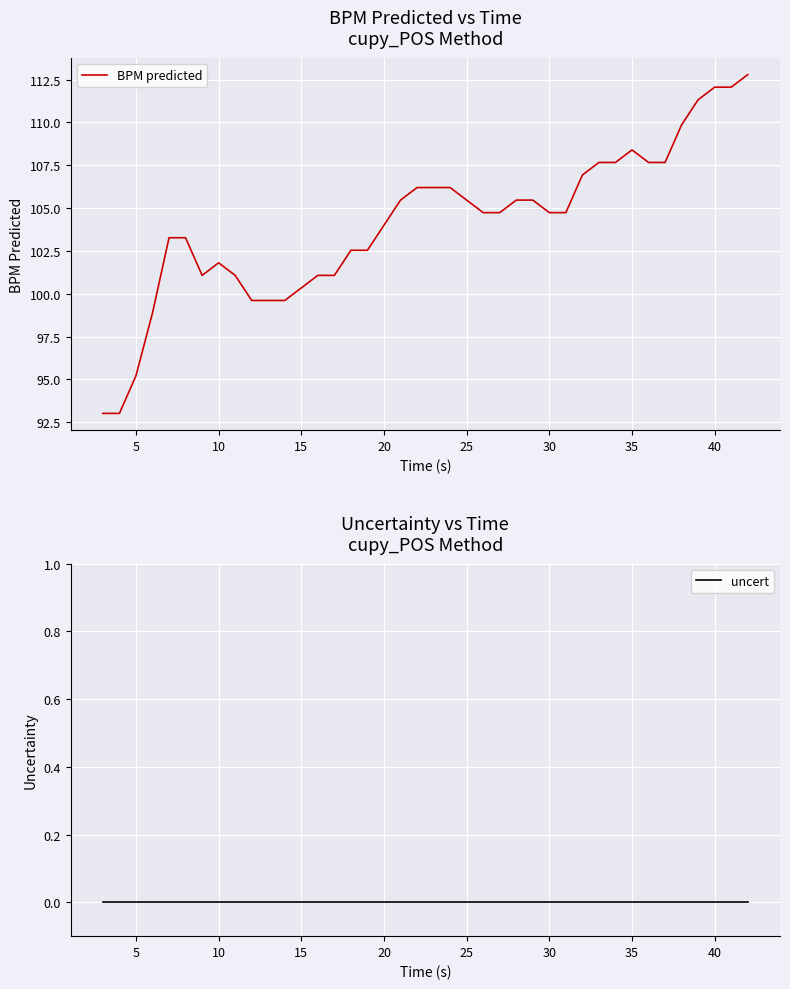

What is the average value of the BPM predicted series?

104.1